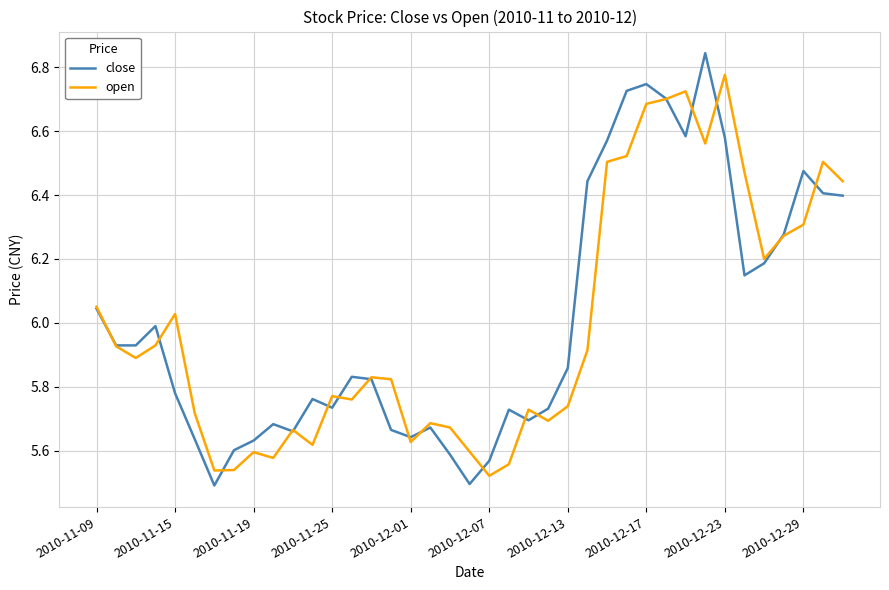

In close, how many points are higher than both neighbors (excluding endpoints)?

9